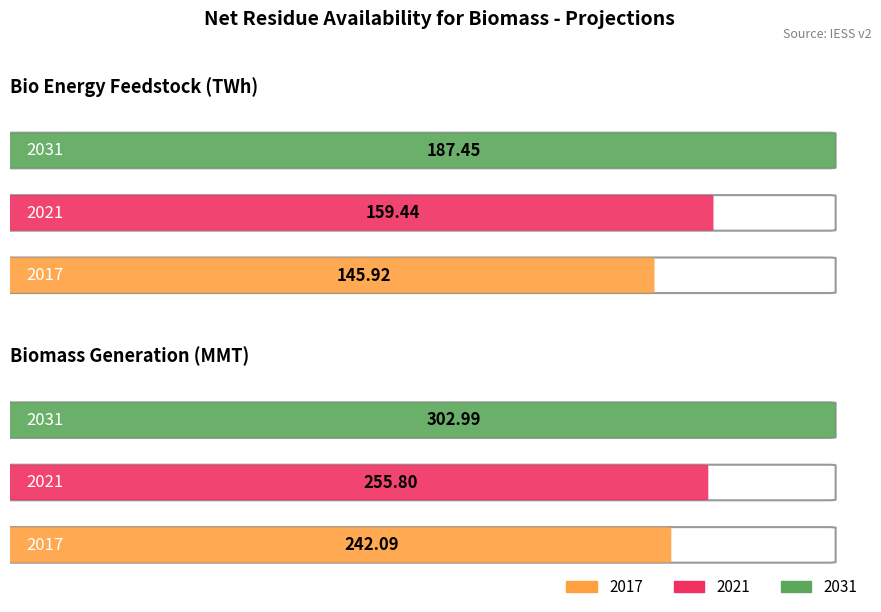

How many distinct data groups are displayed?

3